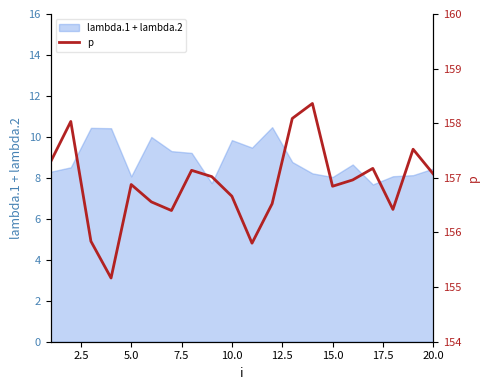

The value of lambda.1 + lambda.2 at 10.0 is 16.0. True or false?

False